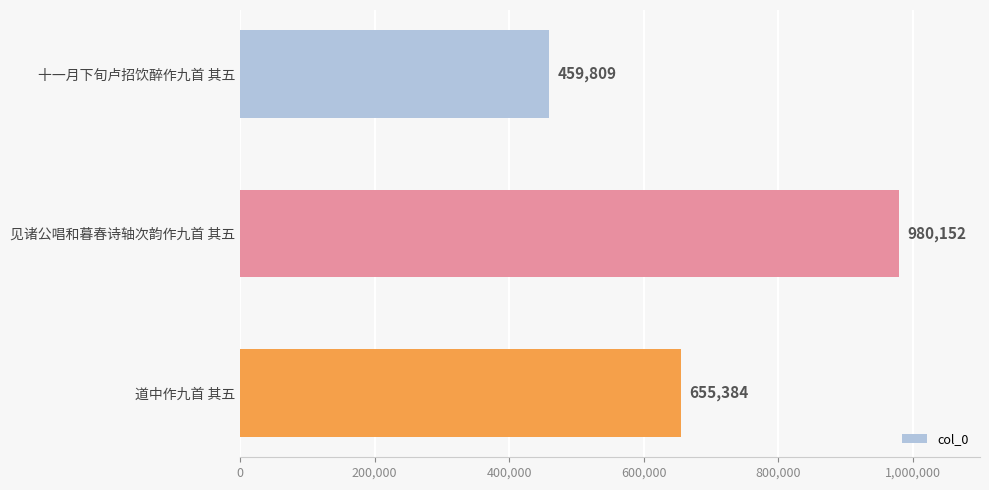

At which label is the value closest to 719980?

道中作九首 其五